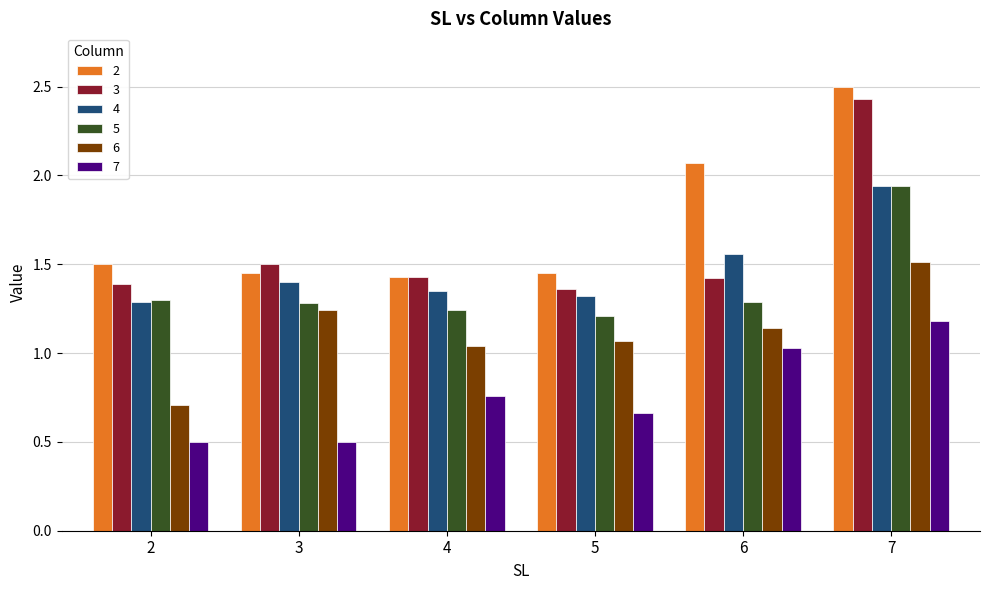

What are all the series names shown in the legend?

2, 3, 4, 5, 6, 7